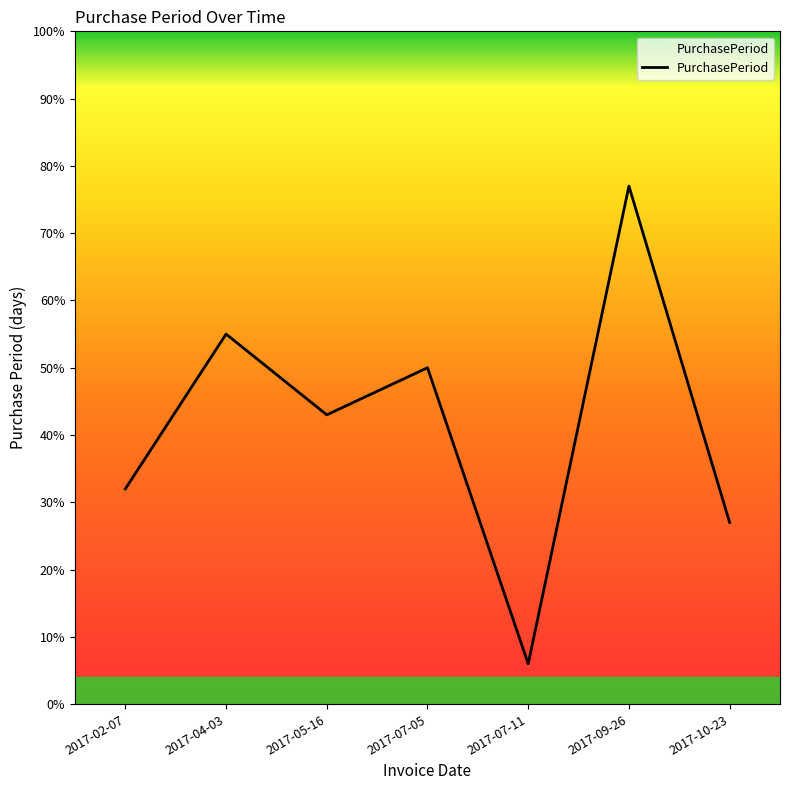

What position from the left is 2017-04-03?

2